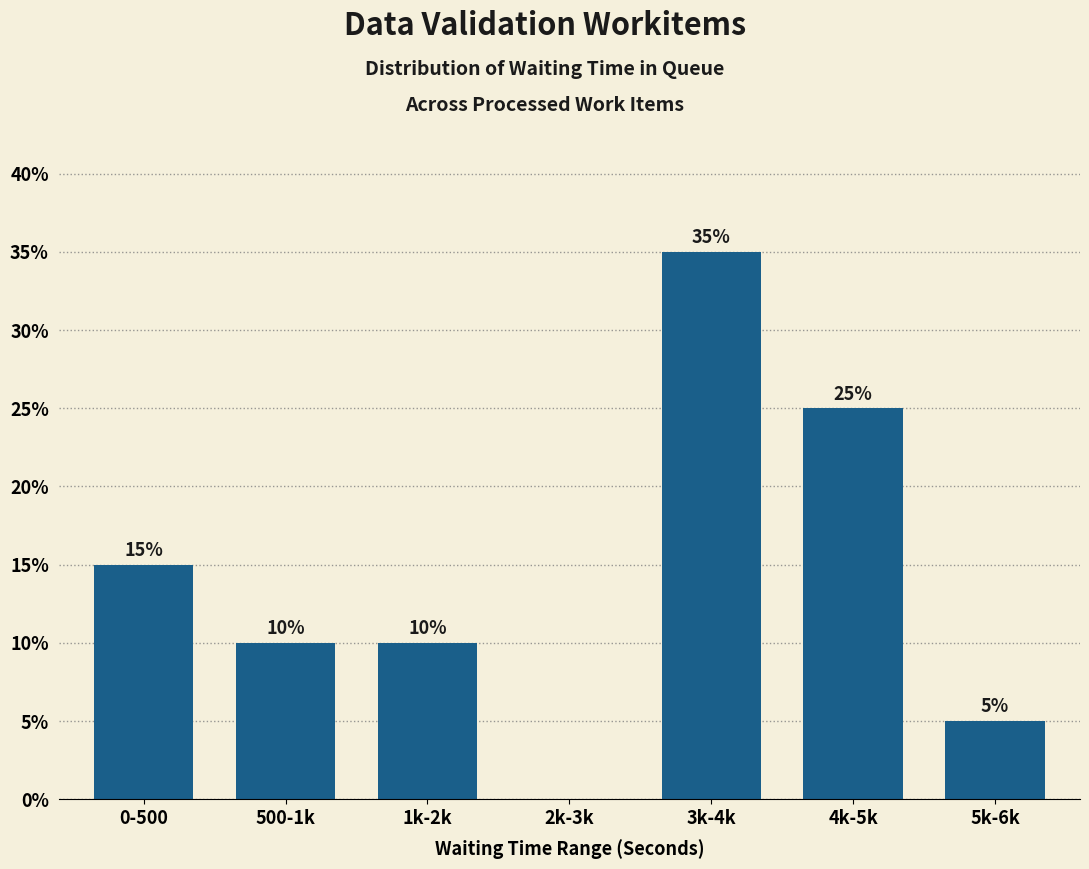

Is it true that the value at 4k-5k is 25?

True